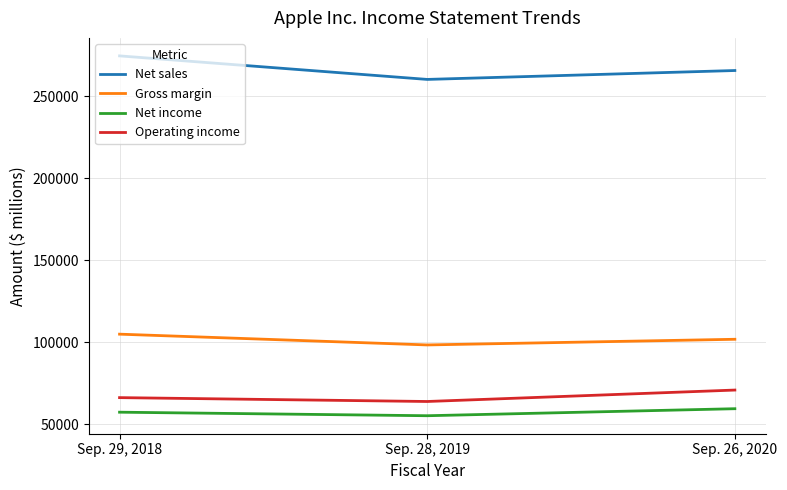

Is this an area chart (filled region under the line)?

No